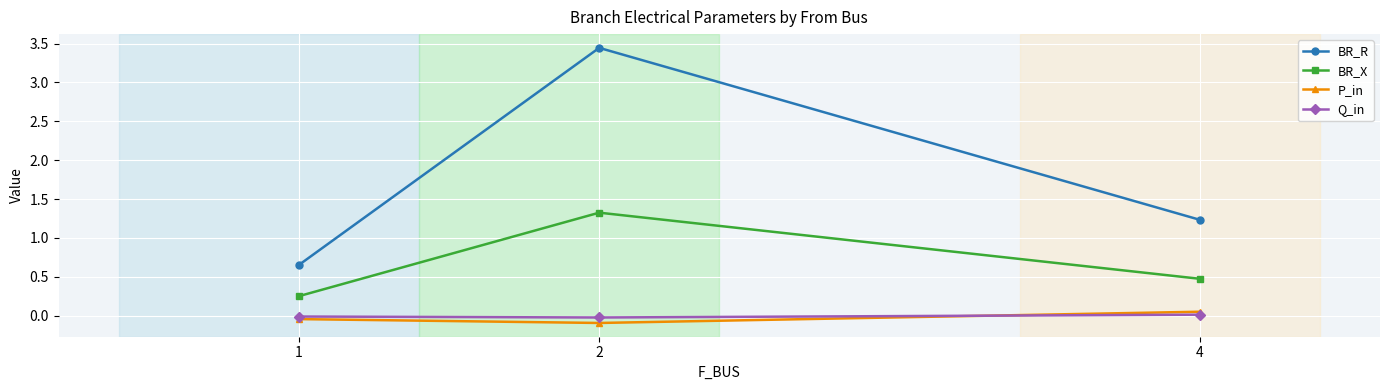

Which series has the largest range (max minus min)?

BR_R